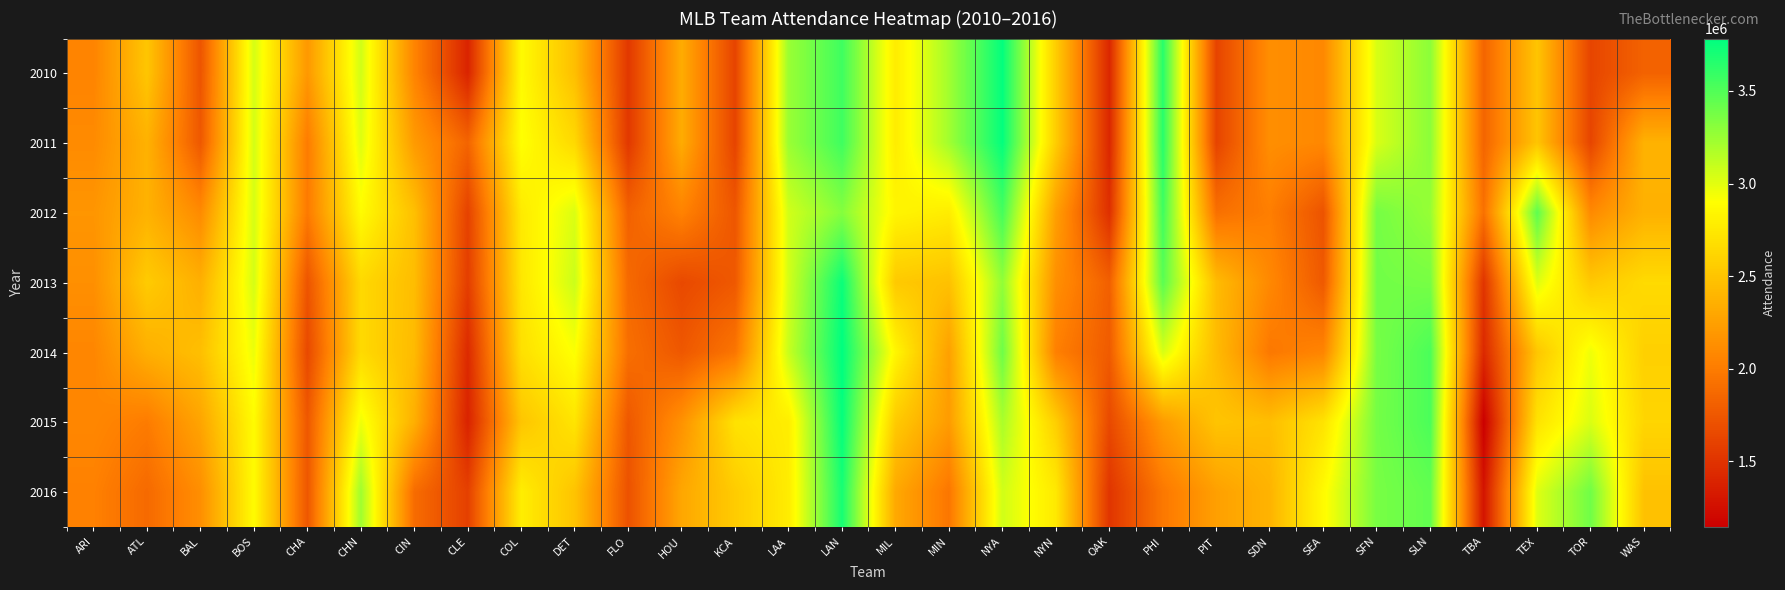

What is the total value across all series at ARI?

14665028